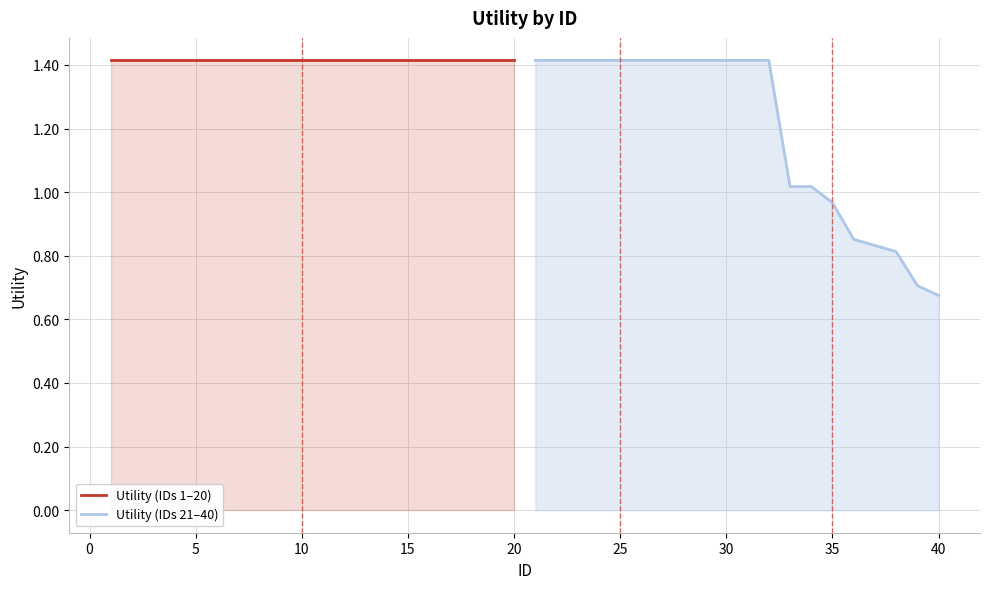

What is the lowest value of the Utility (IDs 21–40) series?

0.7